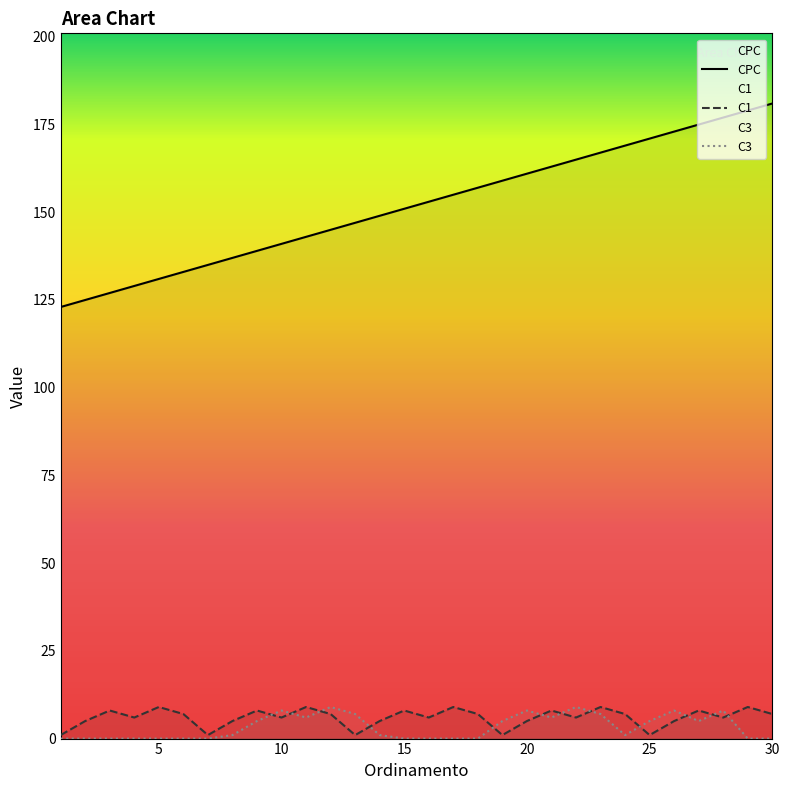

Which series has the widest spread of values?

CPC